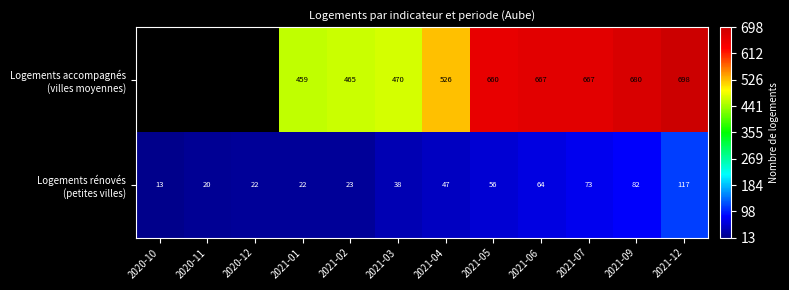

What is the difference between the highest and lowest values at 2021-01?

437